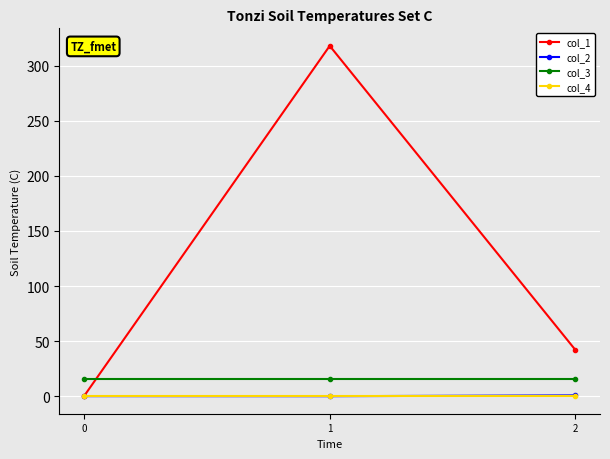

What is the difference between the maximum and minimum values in the col_1 series?

318.1